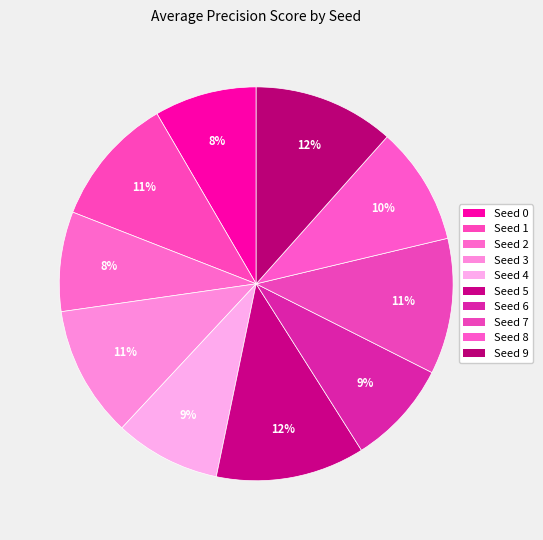

What percentage is the Seed 8 slice, to the nearest percent?

10%